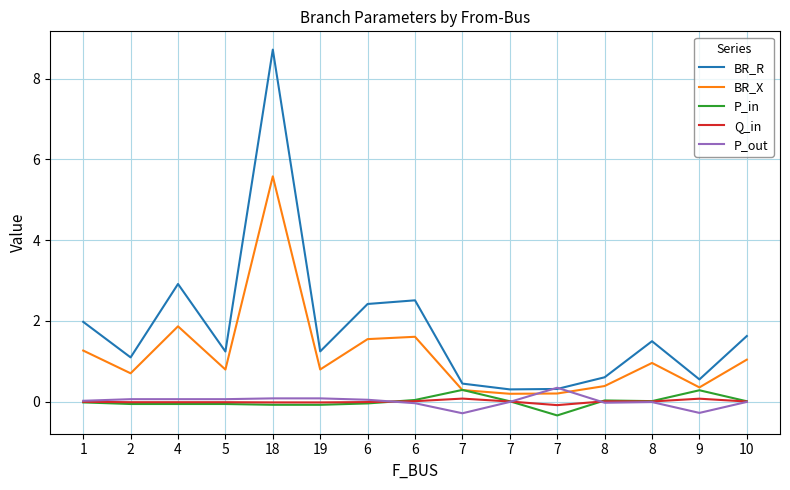

How many lines are shown in the chart?

5